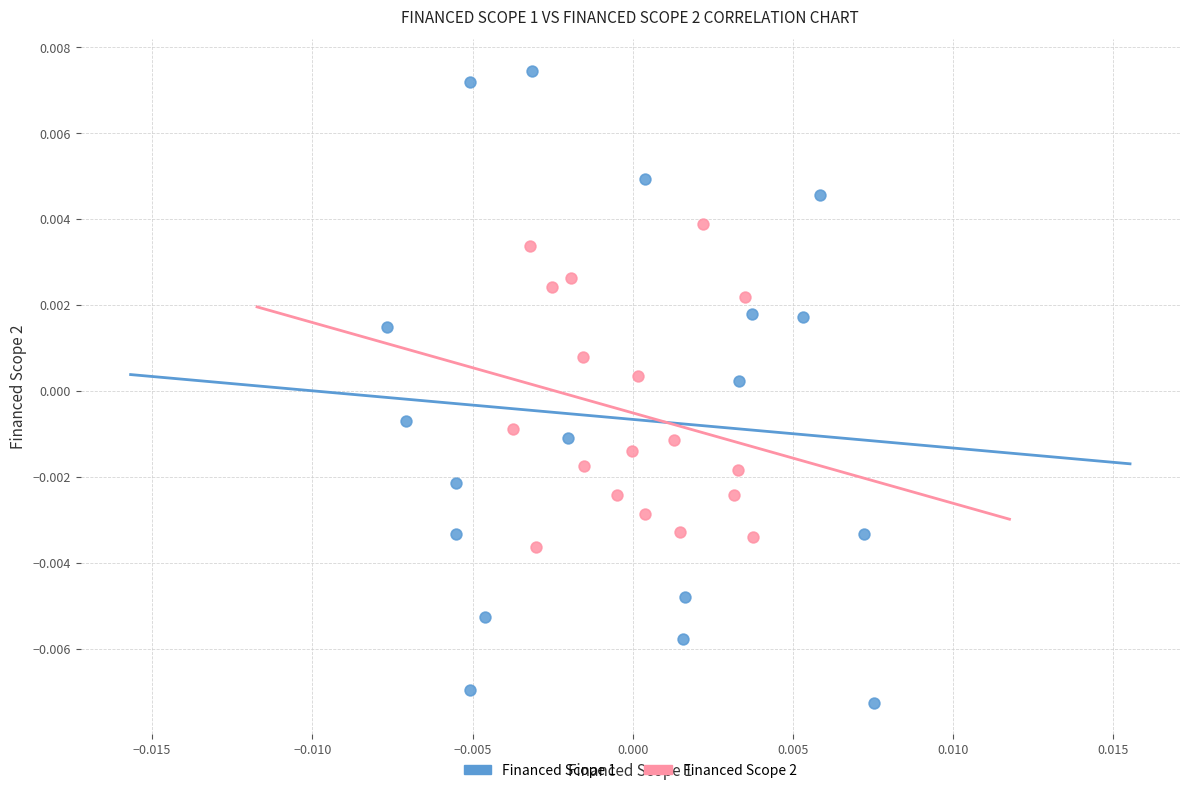

Which series has the widest spread of Y values?

Financed Scope 1